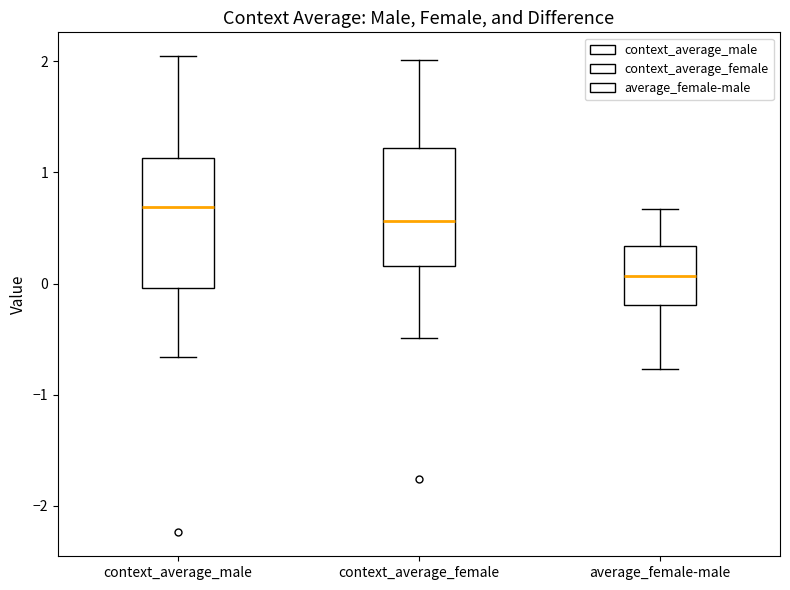

Reading left to right, read every box against the y-axis: the position of its median line, the range the box covers, and the ends of its whiskers. The values are not printed on the chart, so give them approximately, as read against the axis.

context_average_male: median 0.7, box 0.0 to 1.1, whiskers -0.7 to 2.0
context_average_female: median 0.6, box 0.2 to 1.2, whiskers -0.5 to 2.0
average_female-male: median 0.1, box -0.2 to 0.3, whiskers -0.8 to 0.7